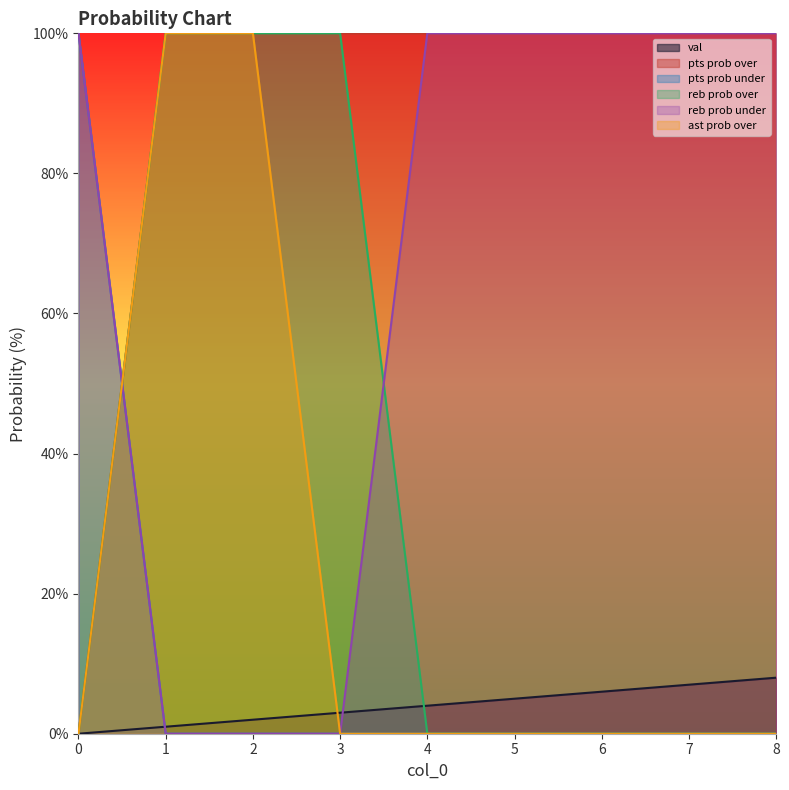

Count the val values in the range 2 to 6.

5